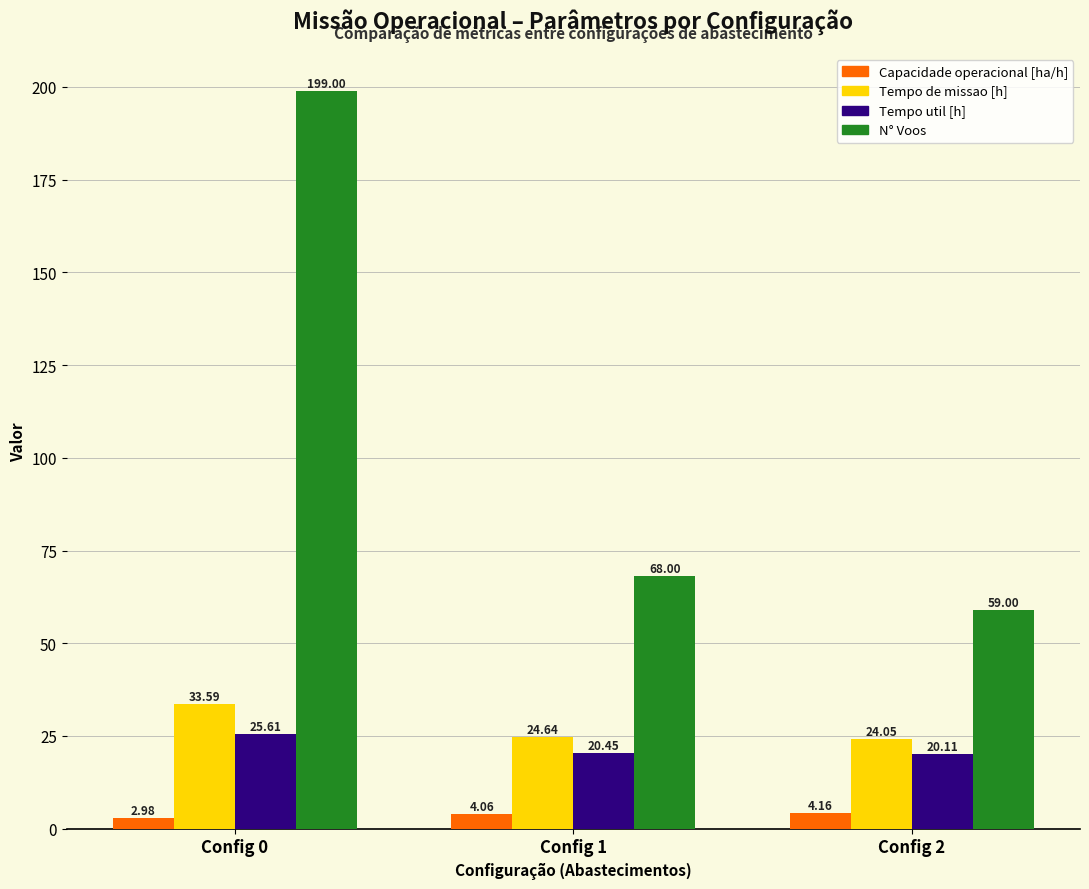

What is the spread (max minus min) of values at Config 2?

54.8